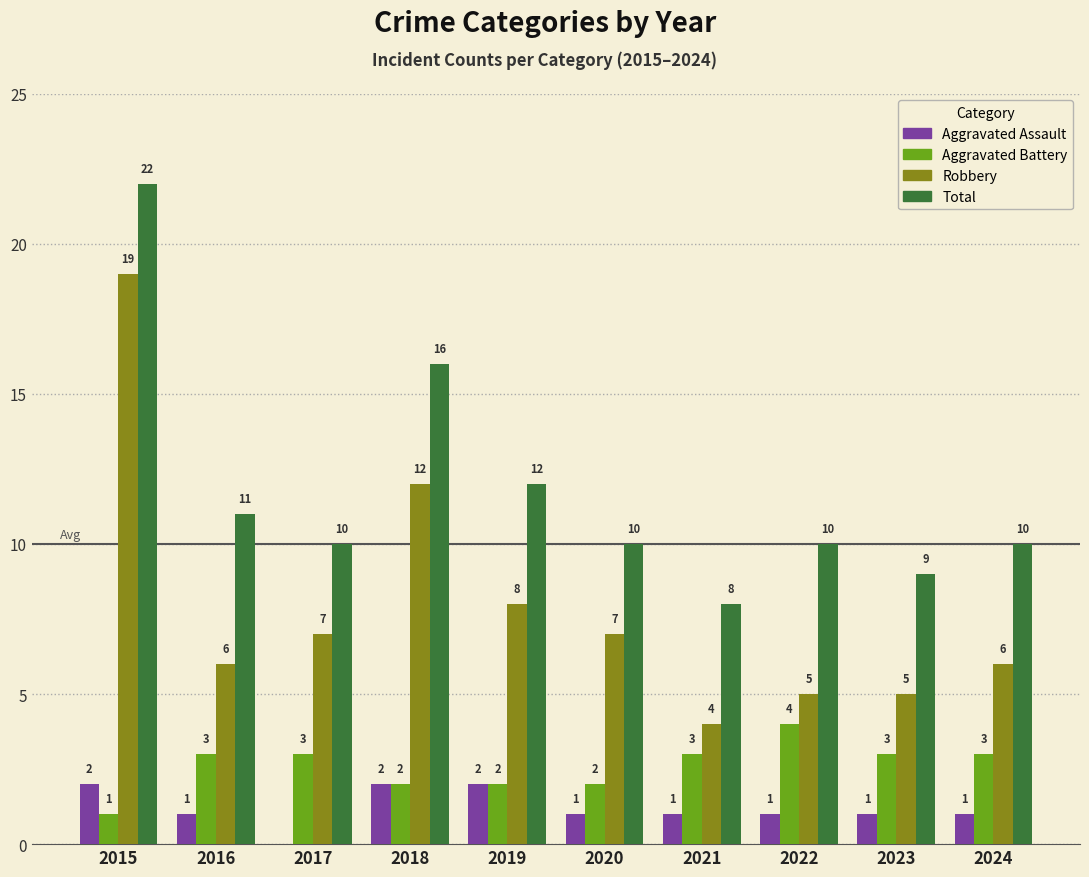

True or false: Robbery has a value of 12 at 2018.

True